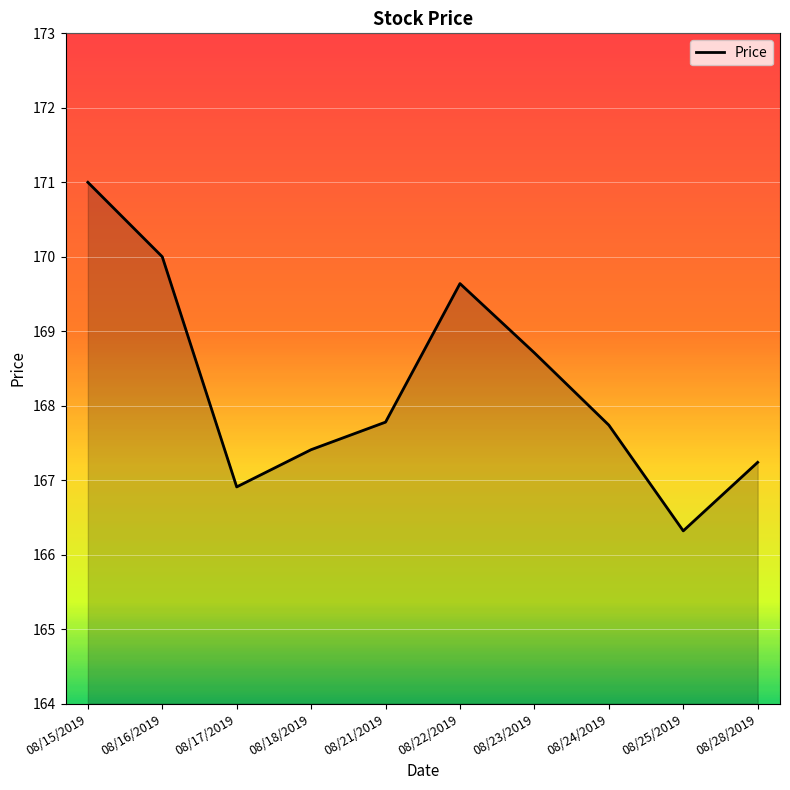

What position from the right is 08/21/2019?

6